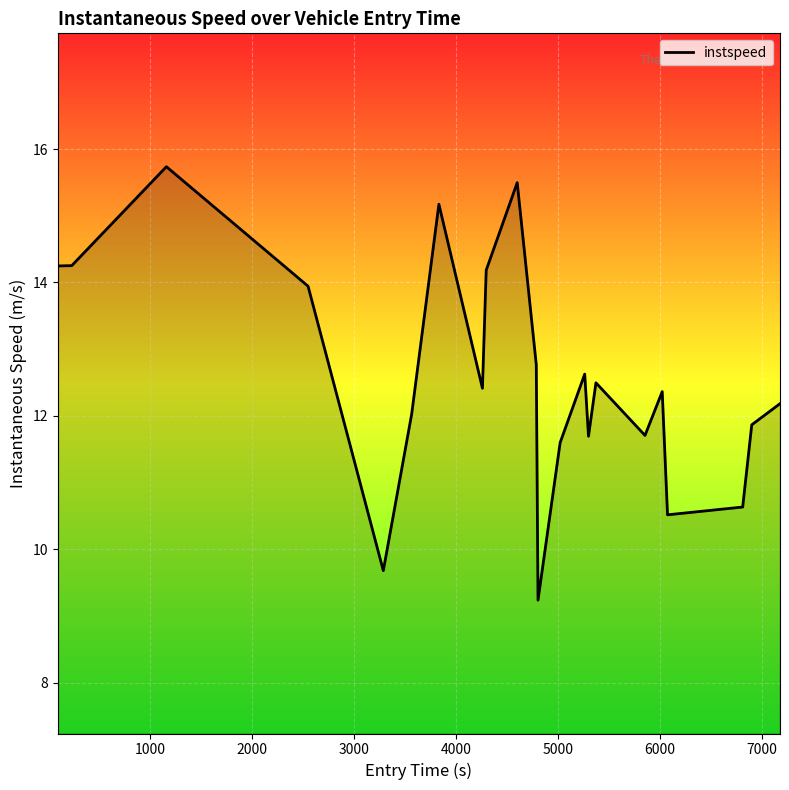

What is the difference between the maximum and minimum values?

6.5